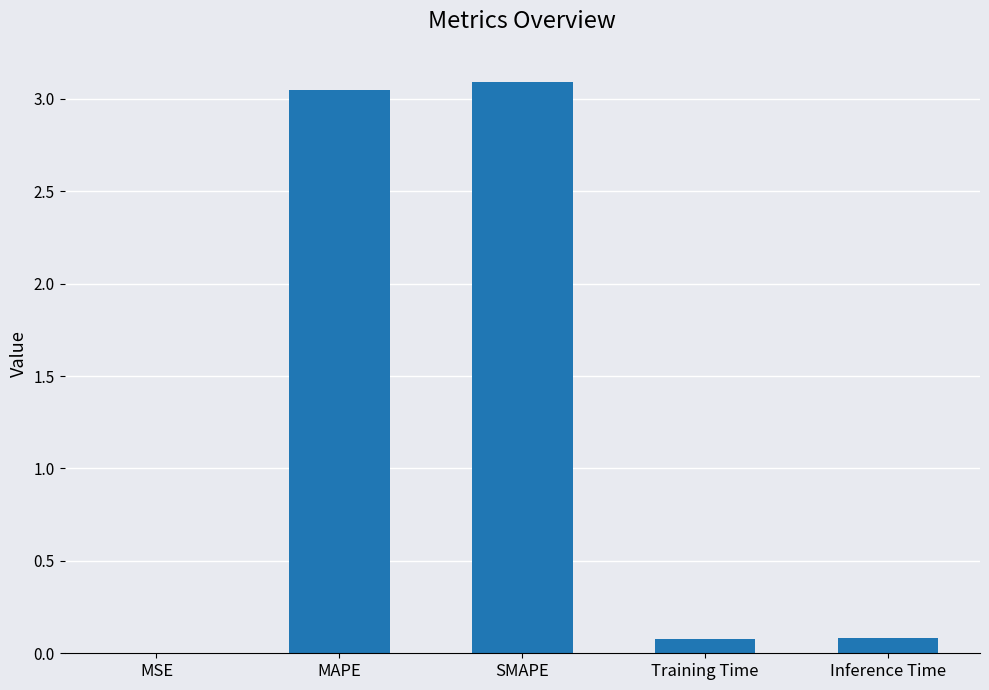

What is the change in value from MSE to Inference Time?

+0.1